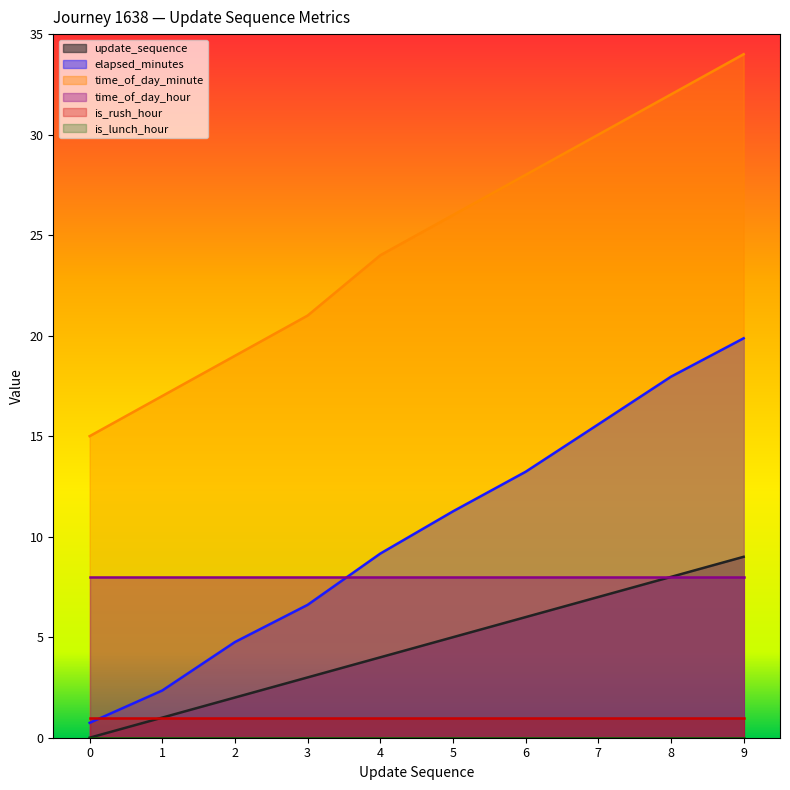

At which category is the sum across all series the highest?

9